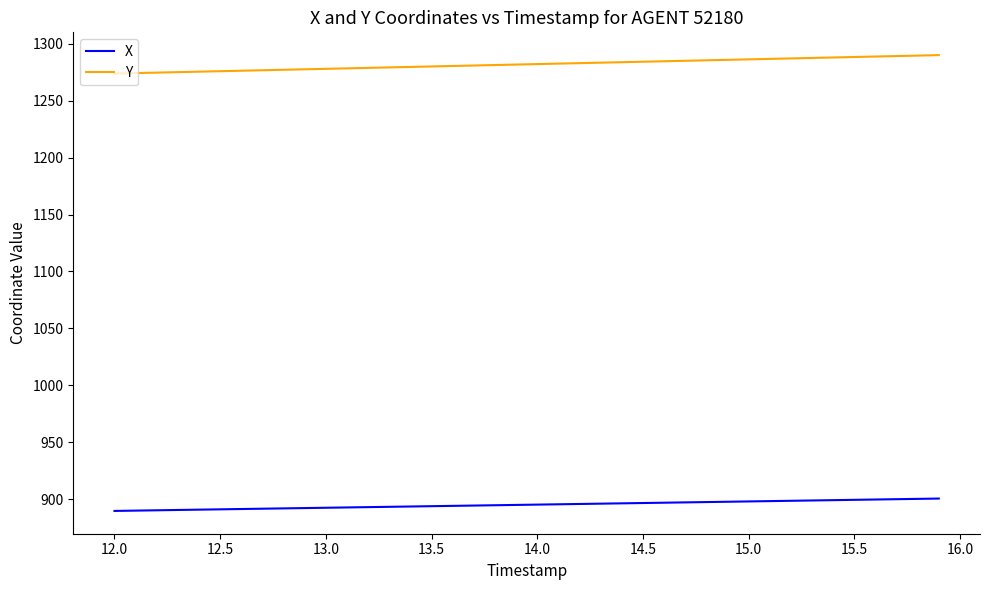

Rank the series by their maximum value, from lowest to highest.

X, Y